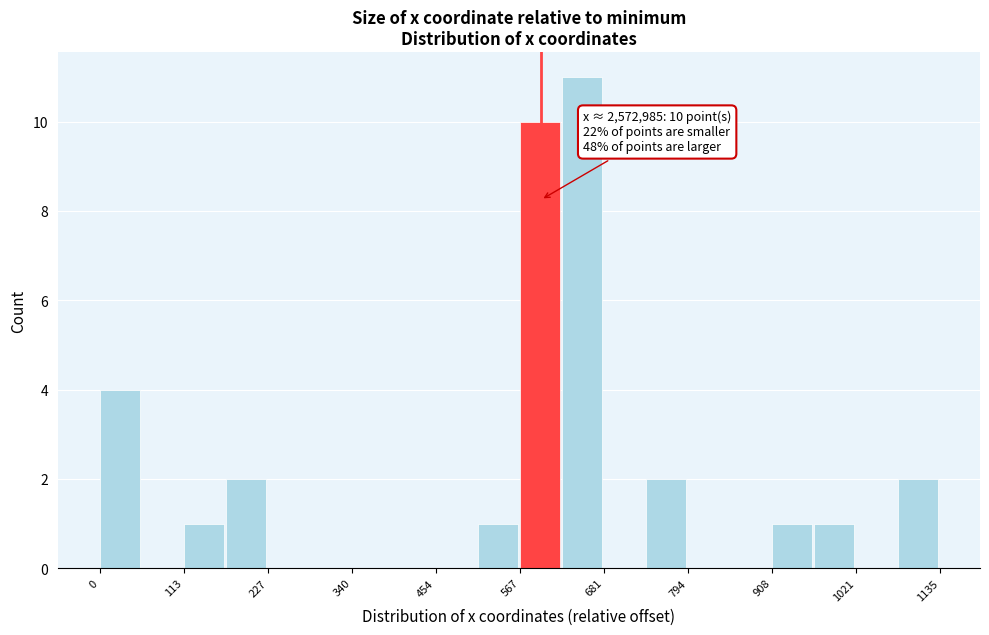

Around what value on the x-axis is the tallest bar? Give the approximate position of its centre, as read against the axis.

660